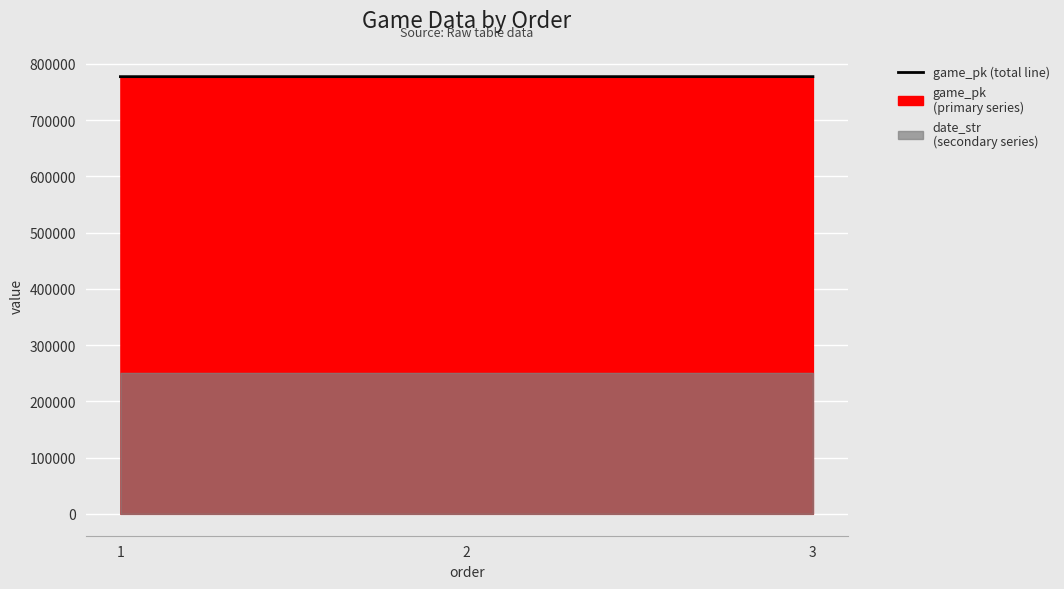

At which category does the chart reach its minimum across all series?

1